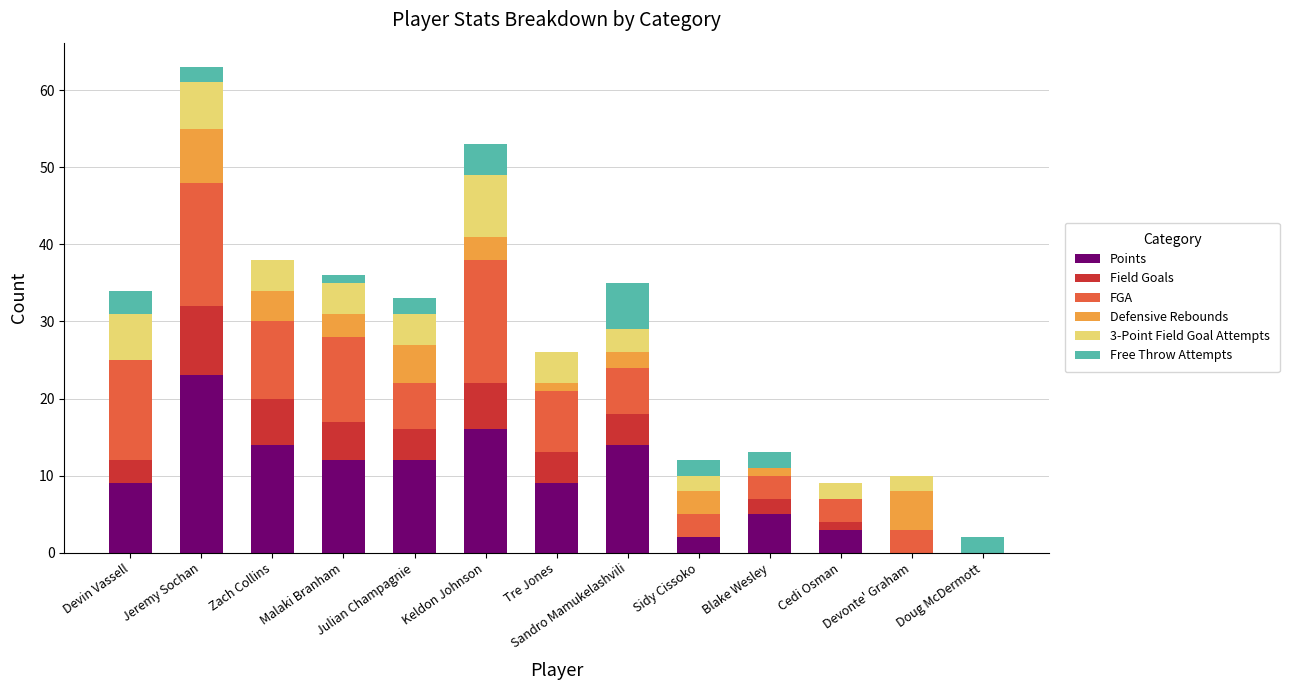

How many series are shown in this chart?

6